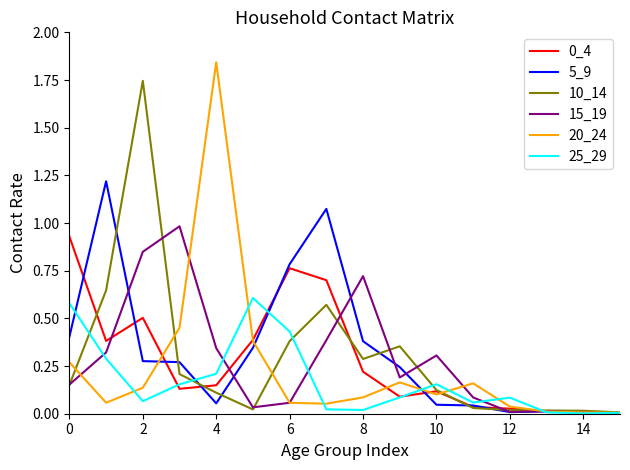

Which series has the widest spread of values?

20_24